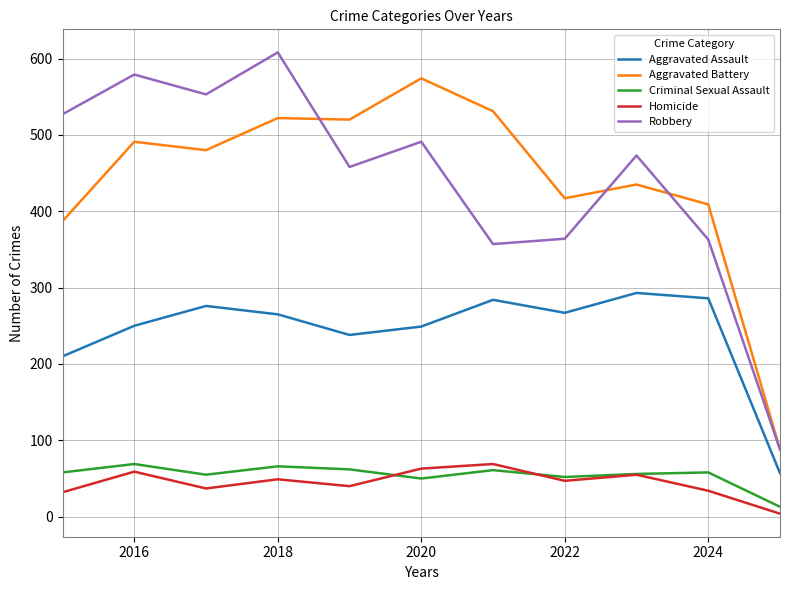

True or false: Aggravated Assault and Aggravated Battery cross at least once.

False